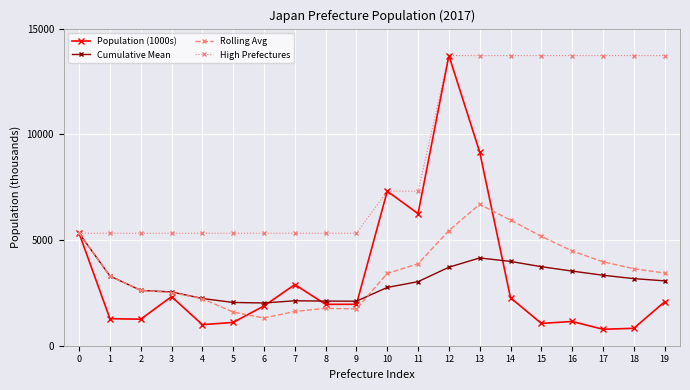

At how many categories does at least one series exceed 3309?

20